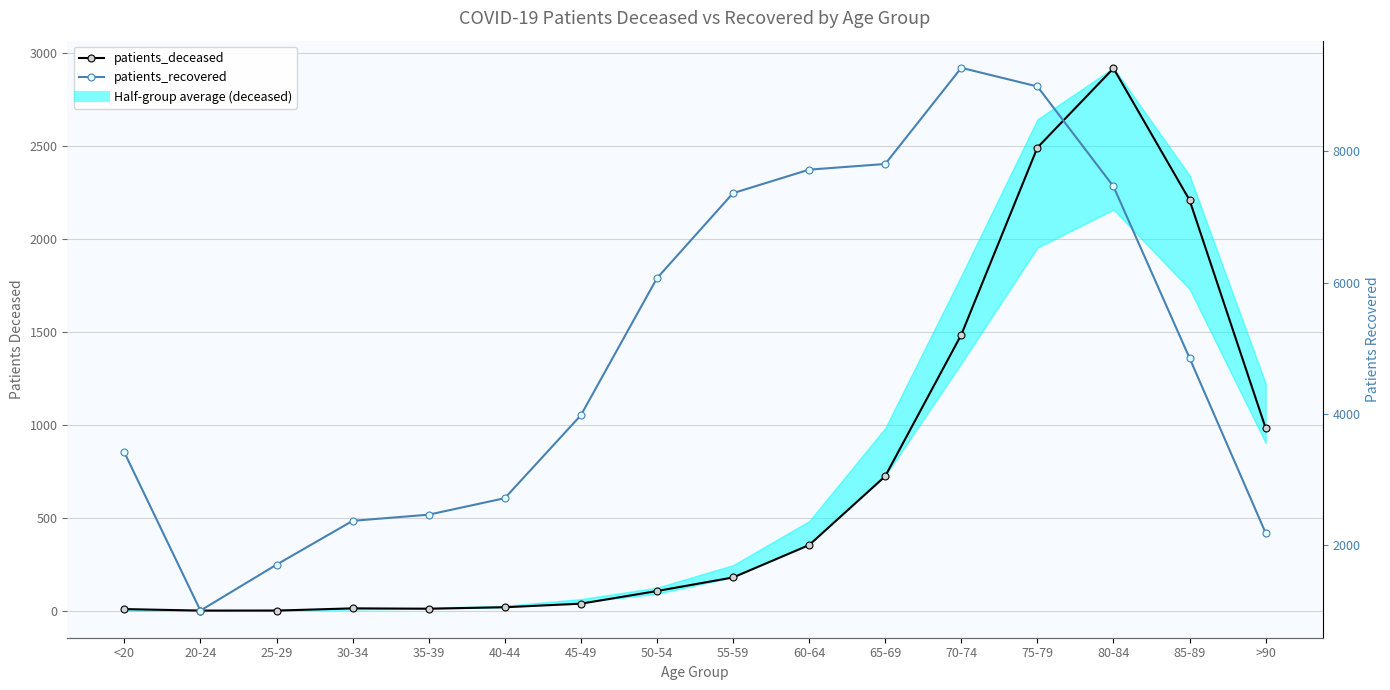

Which category has the lowest value in the patients_deceased series?

20-24